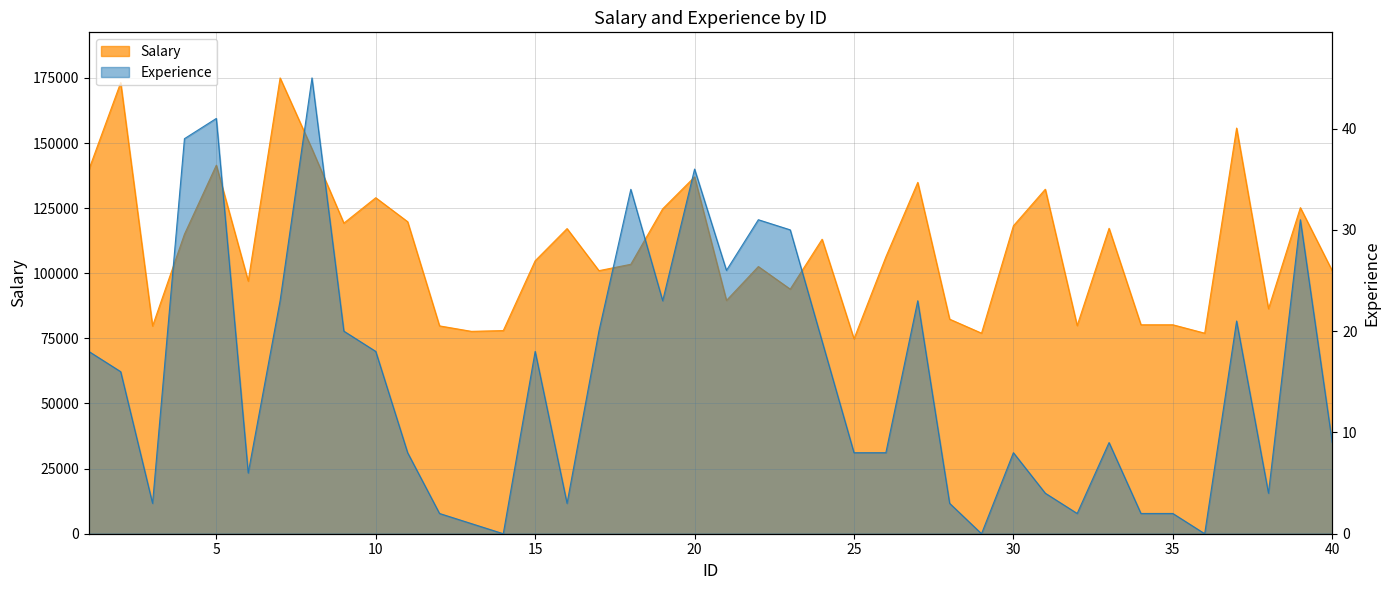

At which category is the sum across all series the highest?

7